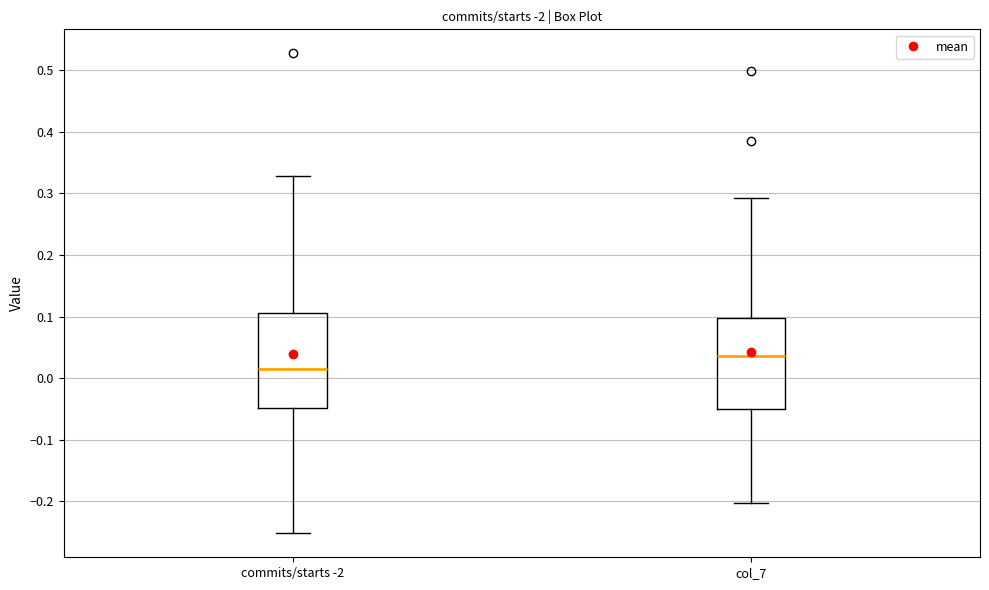

Reading left to right, transcribe this box plot: for each box, give where its median line is, the range the box spans, and where its two whiskers end, as read against the y-axis. The values are not printed on the chart, so give them approximately, as read against the axis.

commits/starts -2: median 0.01, box -0.05 to 0.11, whiskers -0.25 to 0.33
col_7: median 0.04, box -0.05 to 0.10, whiskers -0.20 to 0.29